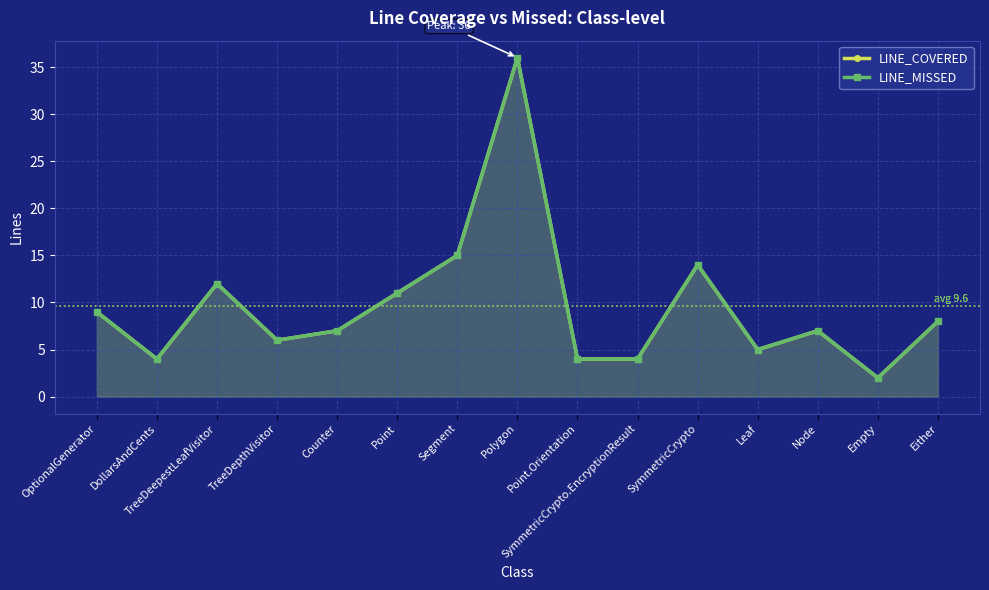

True or false: LINE_COVERED and LINE_MISSED intersect in this chart.

False